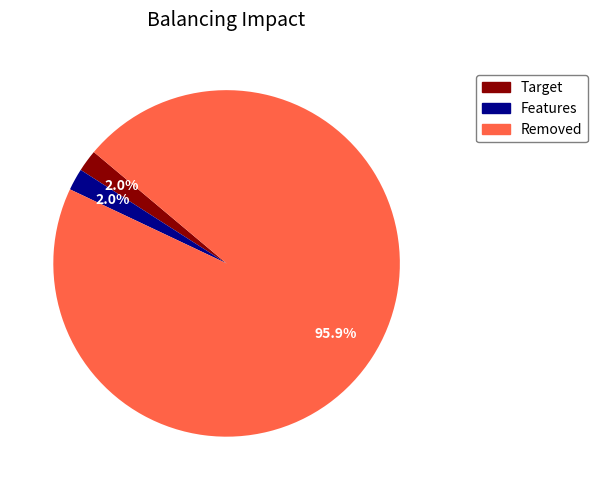

Is there a majority slice in this chart?

Yes